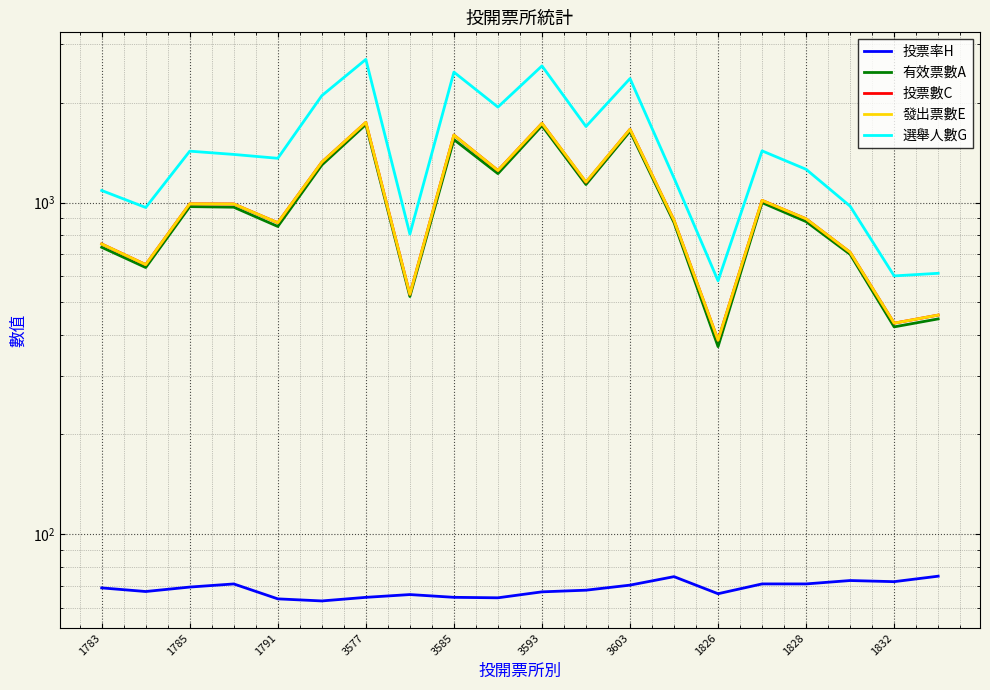

Which series has the largest range (max minus min)?

選舉人數G